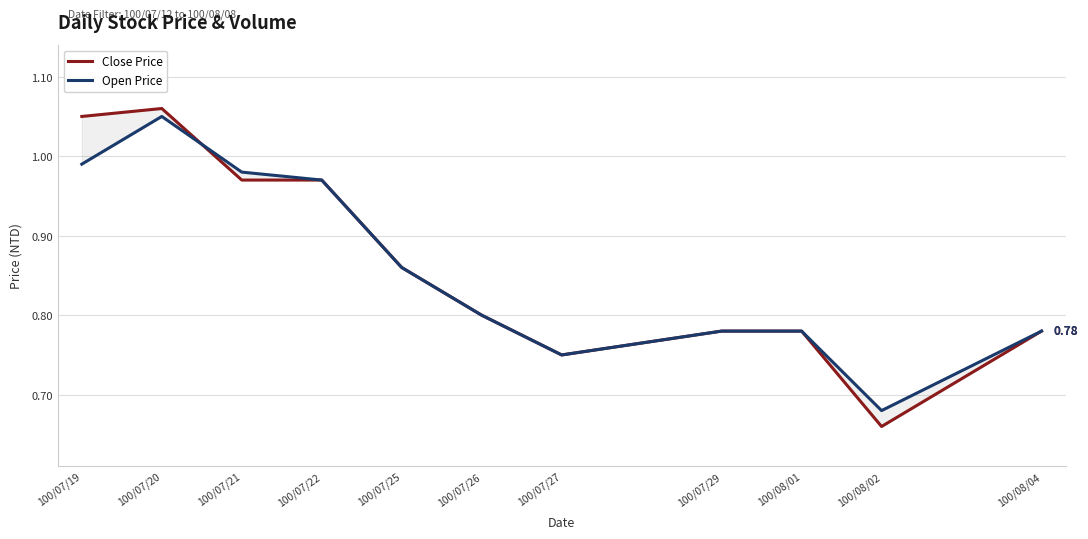

Reading right to left, transcribe all the data shown in this chart.

Close Price: 0.8	0.7	0.8	0.8	0.8	0.8	0.9	1.0	1.0	1.1	1.1
Open Price: 0.8	0.7	0.8	0.8	0.8	0.8	0.9	1.0	1.0	1.1	1.0